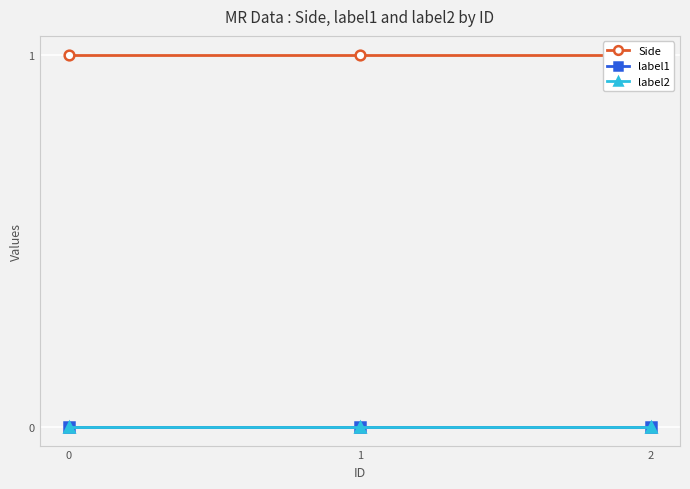

Is it true that Side equals 1 at 2?

True